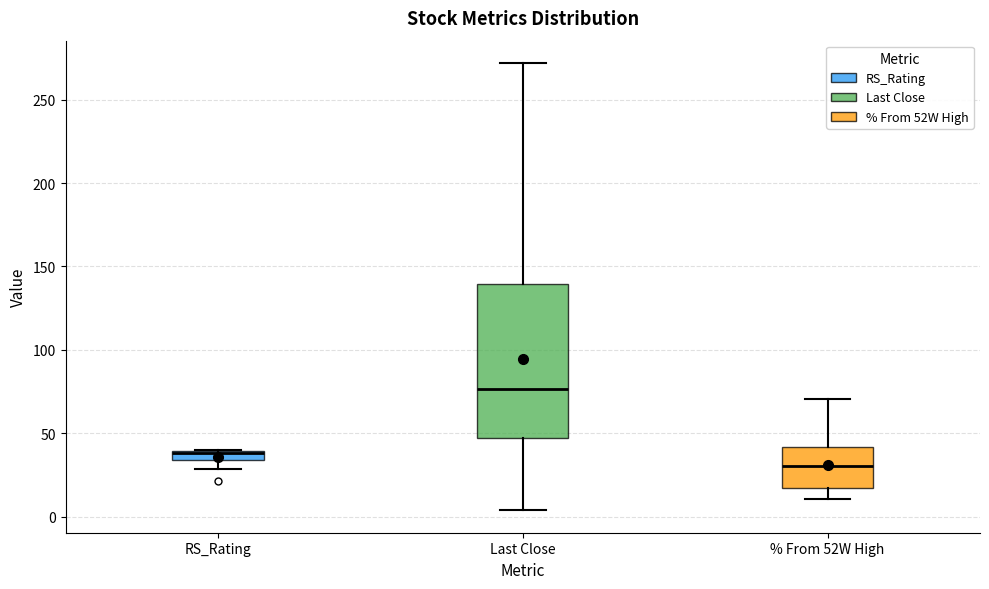

Which box is the tallest, from its lower edge to its upper edge?

Last Close